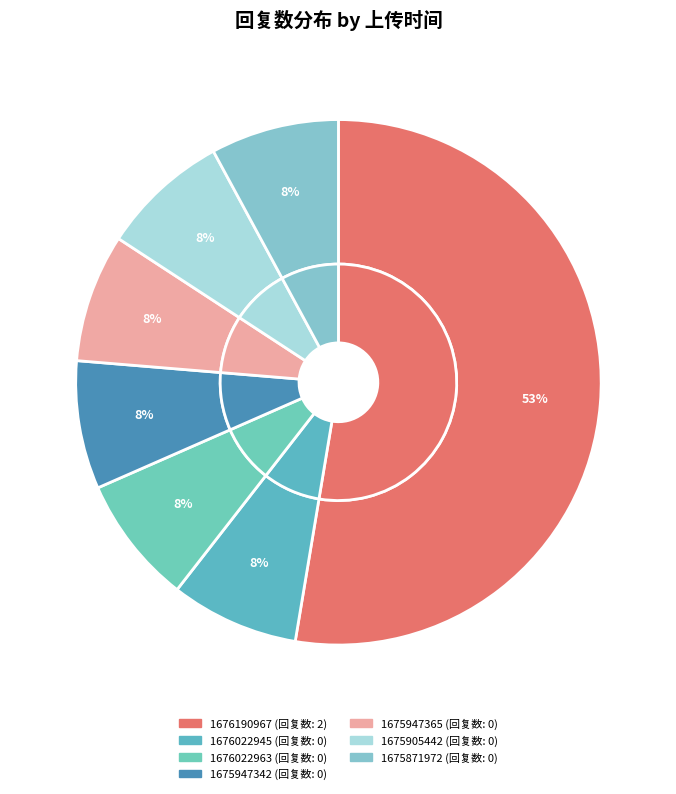

Is 1675871972 the majority of the pie?

No